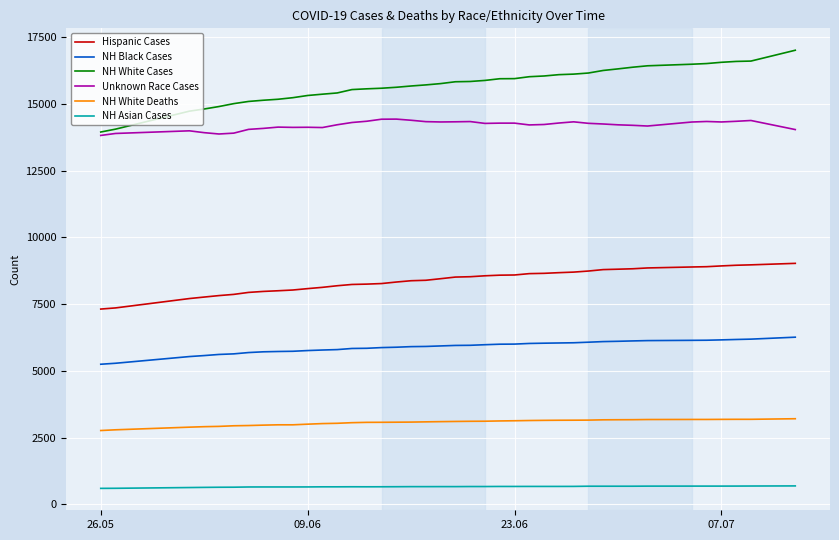

True or false: NH Asian Cases and NH White Cases cross at least once.

False